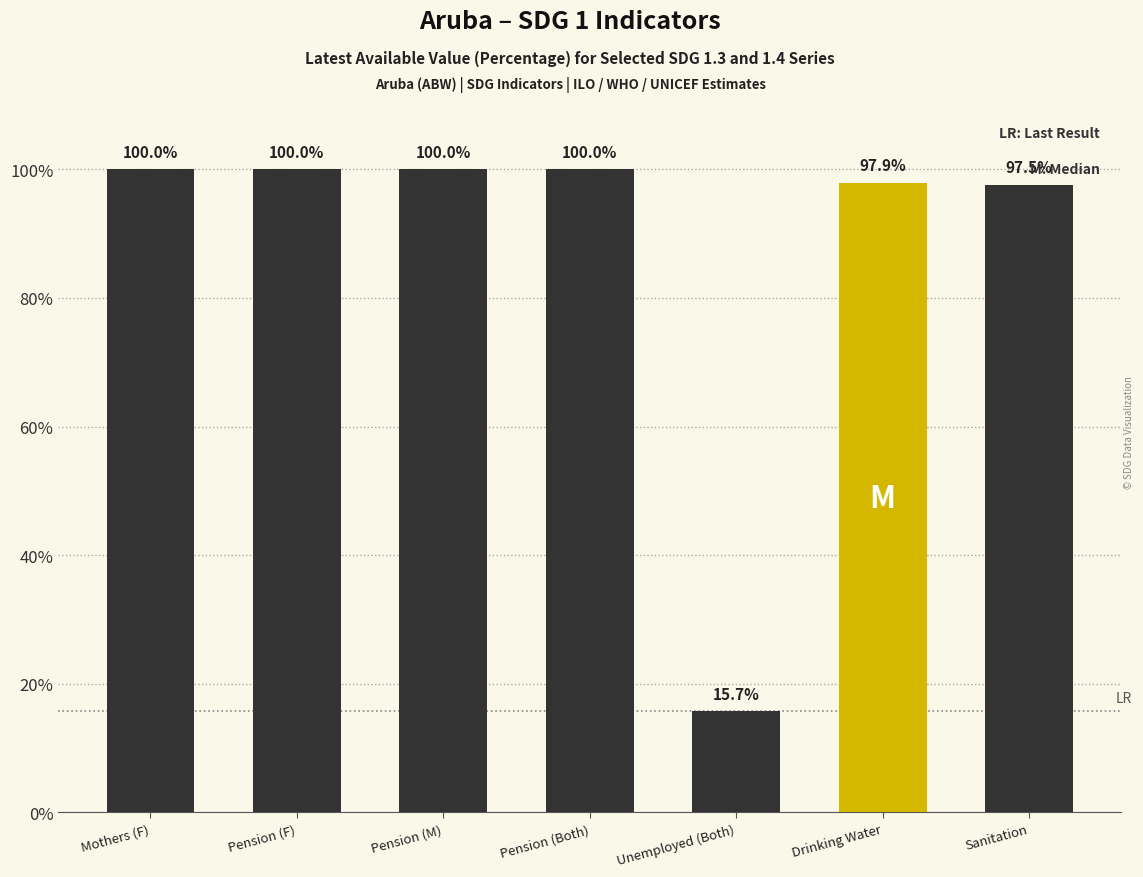

Does the chart contain stacked bars?

No